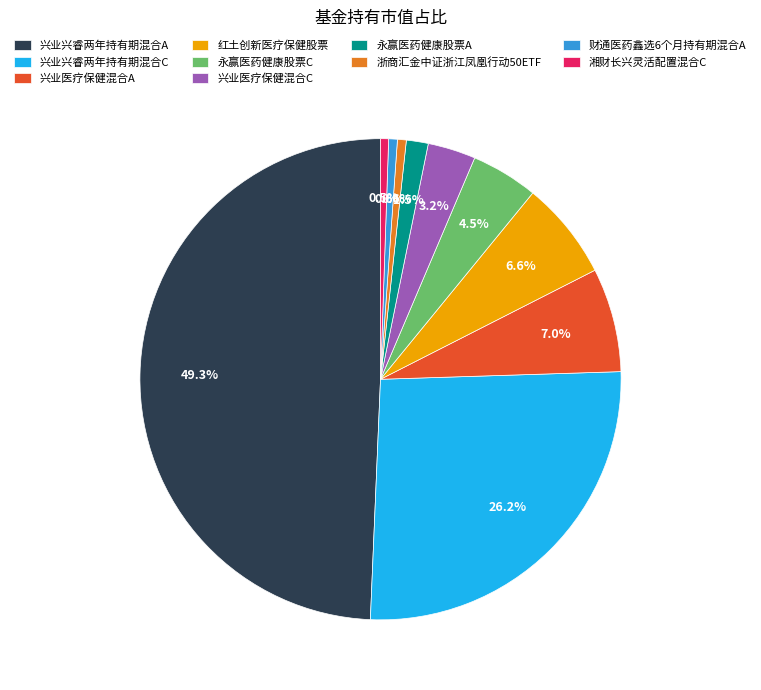

Does 永赢医药健康股票C represent more than half of the total?

No